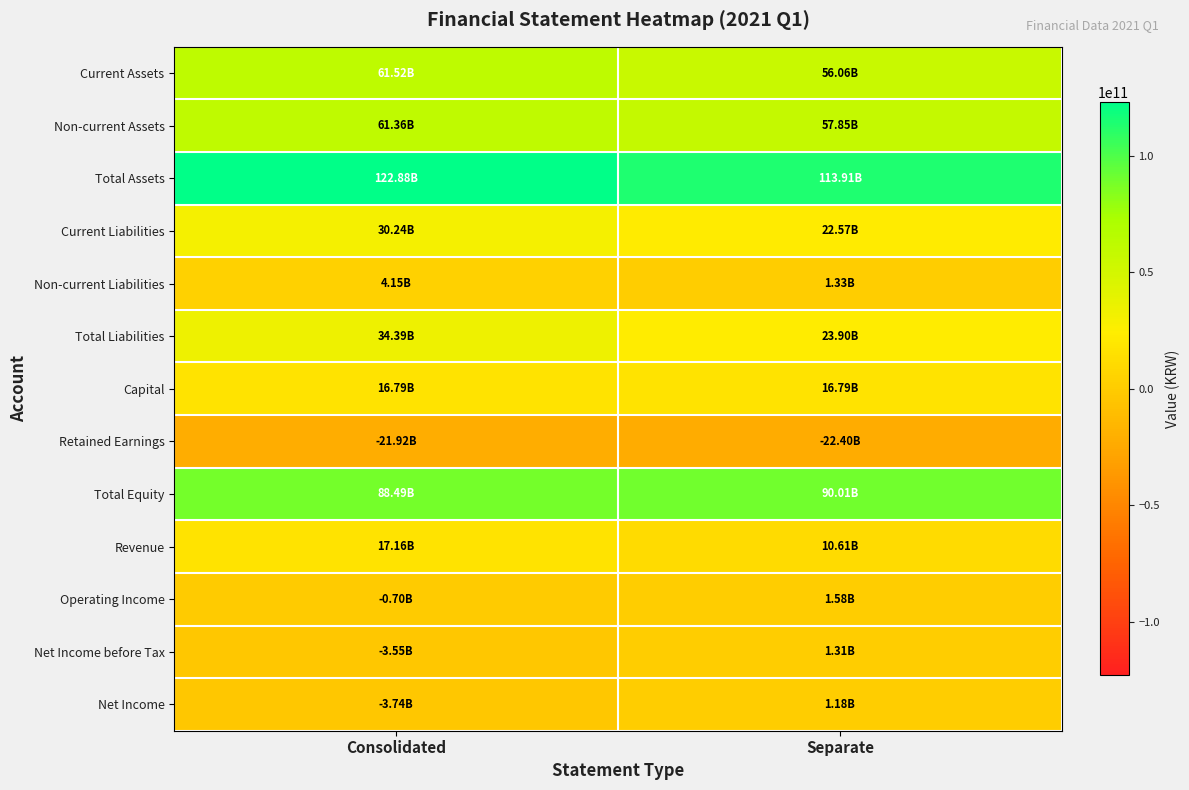

Reading left to right, extract all data points from this chart.

Current Assets: Consolidated=61517529186	Separate=56064975633
Non-current Assets: Consolidated=61360979674	Separate=57846465562
Total Assets: Consolidated=122878508860	Separate=113911441195
Current Liabilities: Consolidated=30236892808	Separate=22573130278
Non-current Liabilities: Consolidated=4151861251	Separate=1330886142
Total Liabilities: Consolidated=34388754059	Separate=23904016420
Capital: Consolidated=16785195400	Separate=16785195400
Retained Earnings: Consolidated=-21918807620	Separate=-22401536330
Total Equity: Consolidated=88489754801	Separate=90007424775
Revenue: Consolidated=17163343139	Separate=10605046431
Operating Income: Consolidated=-701925713	Separate=1581018158
Net Income before Tax: Consolidated=-3551168102	Separate=1309152030
Net Income: Consolidated=-3740150018	Separate=1176031714